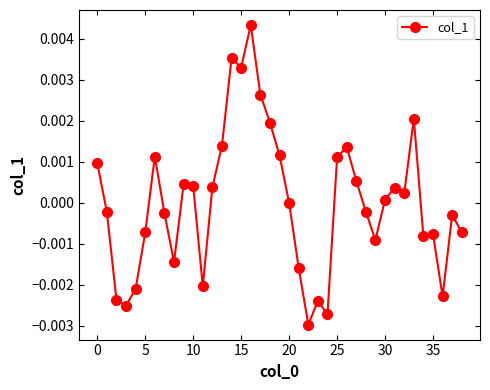

True or false: there are more than 0 points higher than both neighbors.

True